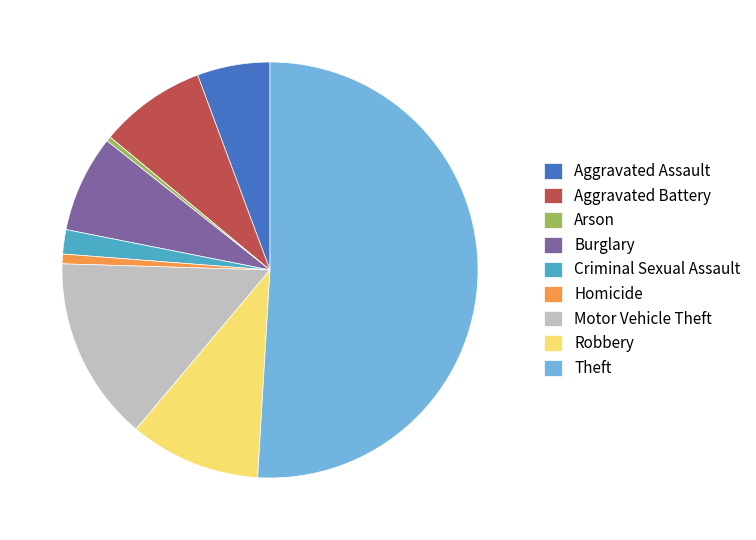

What is the ratio of the value at Motor Vehicle Theft to the value at Theft?

0.3